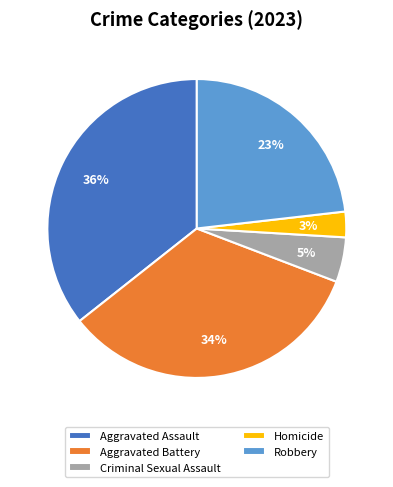

To the nearest percent, what is the difference between the largest and smallest slice percentages?

33%